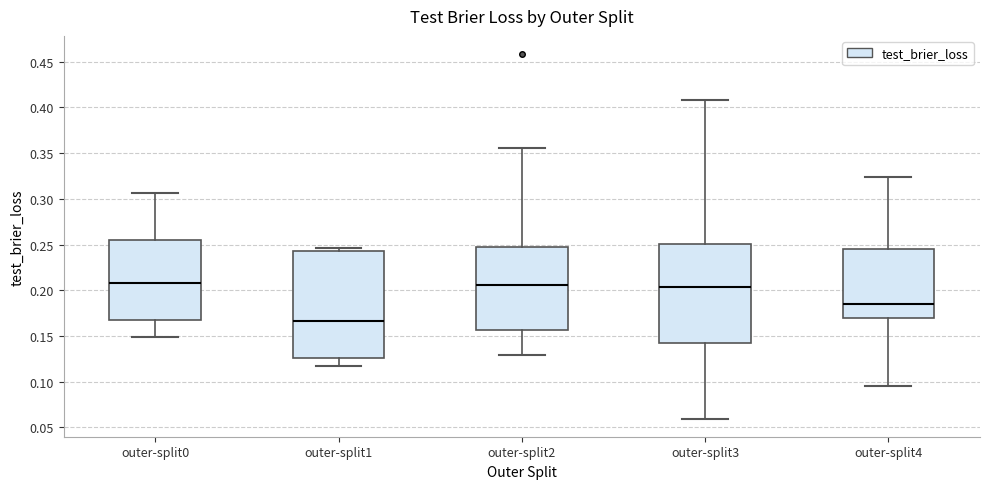

Comparing the boxes themselves (not the whiskers), which one is the tallest?

outer-split1